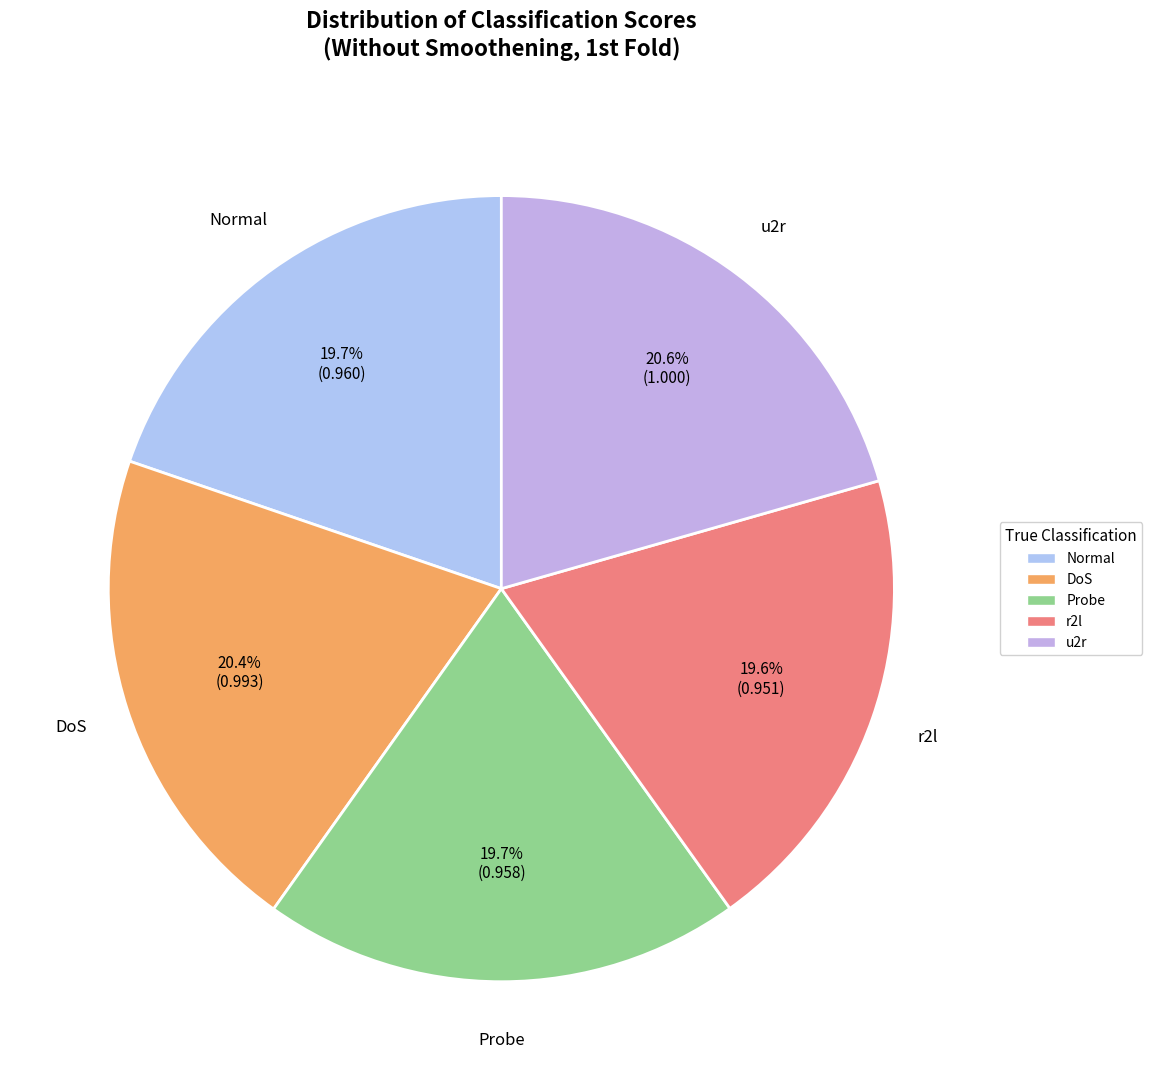

Approximately how many times larger is the value at Probe compared to u2r?

1.0